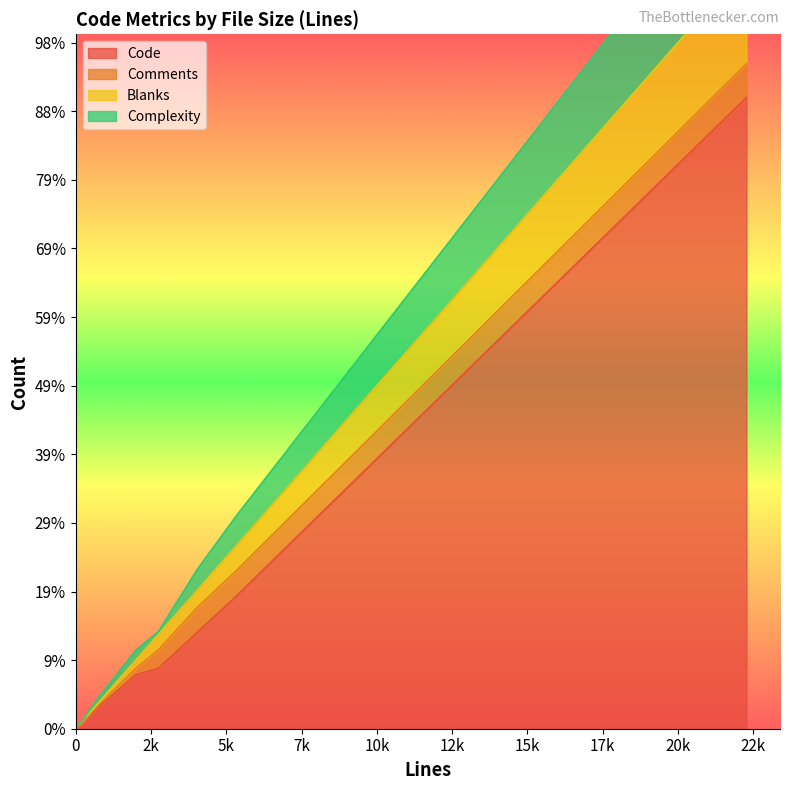

What position from the left is 2752?

2